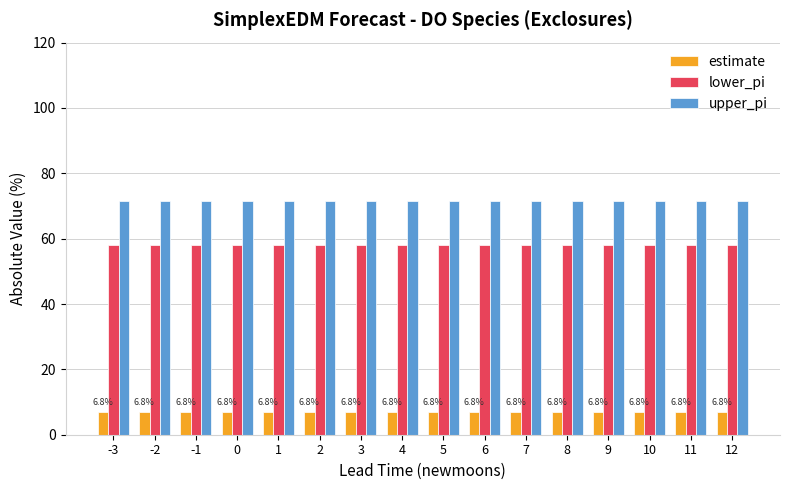

What is the difference between the highest and lowest values at 12?

64.8